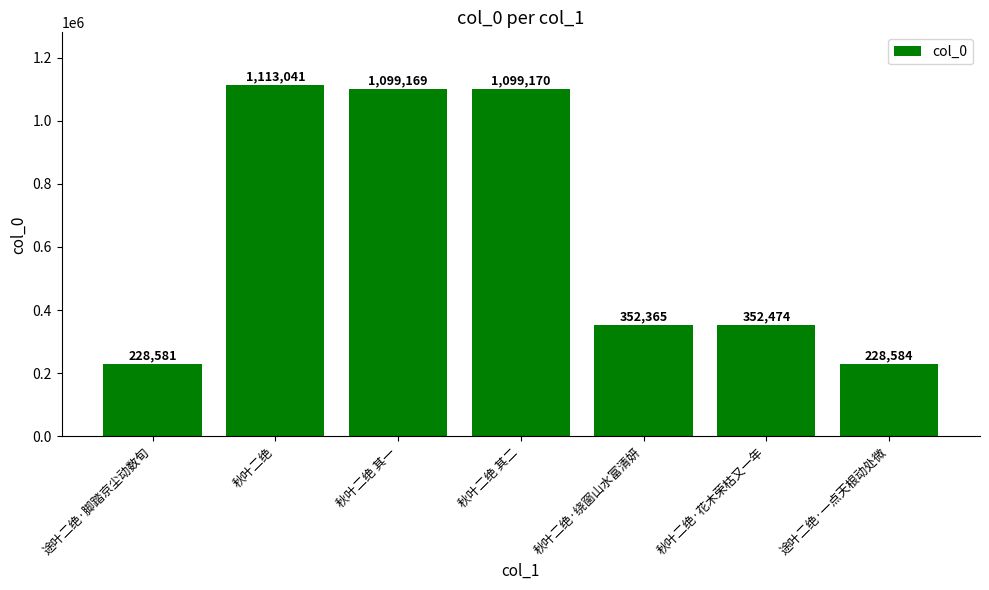

The value at 途叶二绝·脚踏京尘动数旬 is 228581. True or false?

True